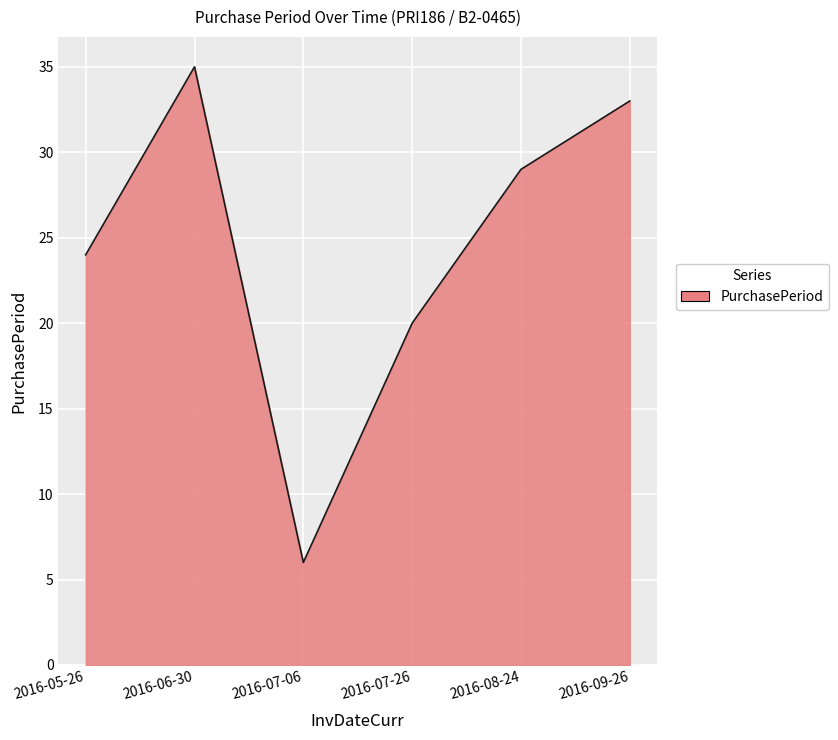

What position from the right is 2016-05-26?

6